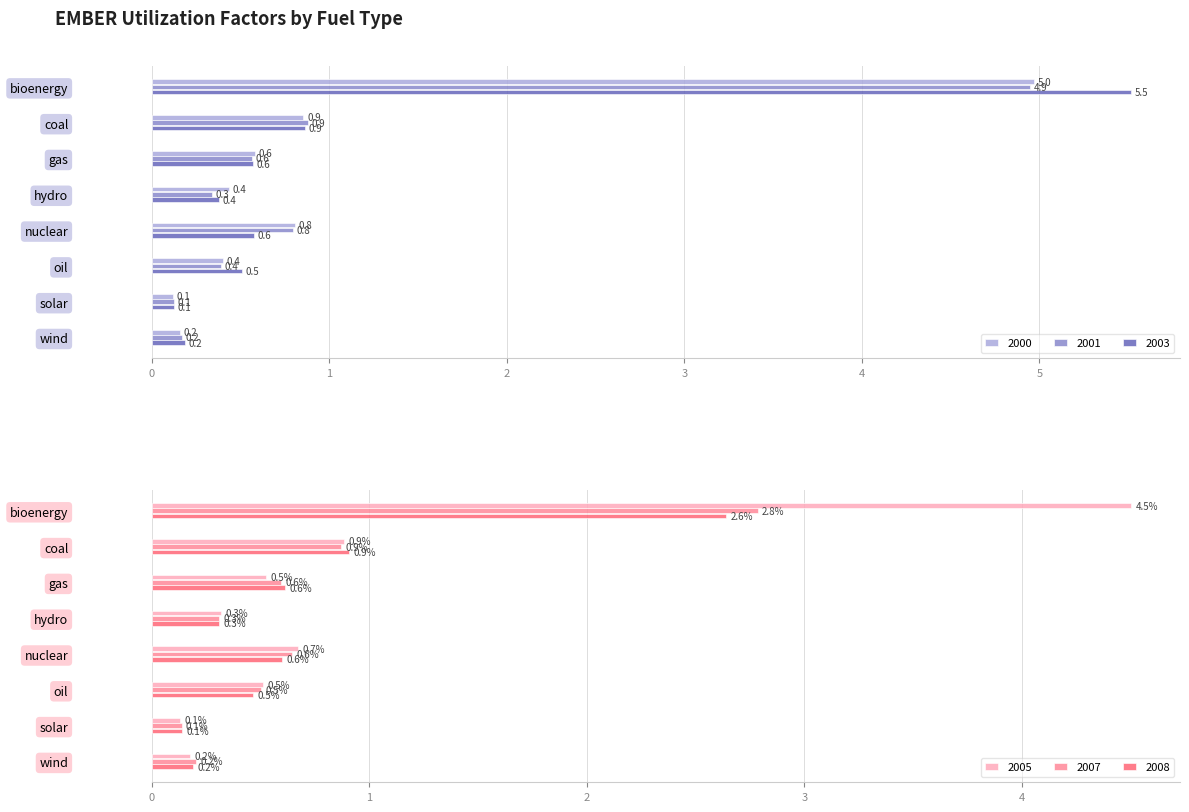

Between oil and wind, which is larger?

oil